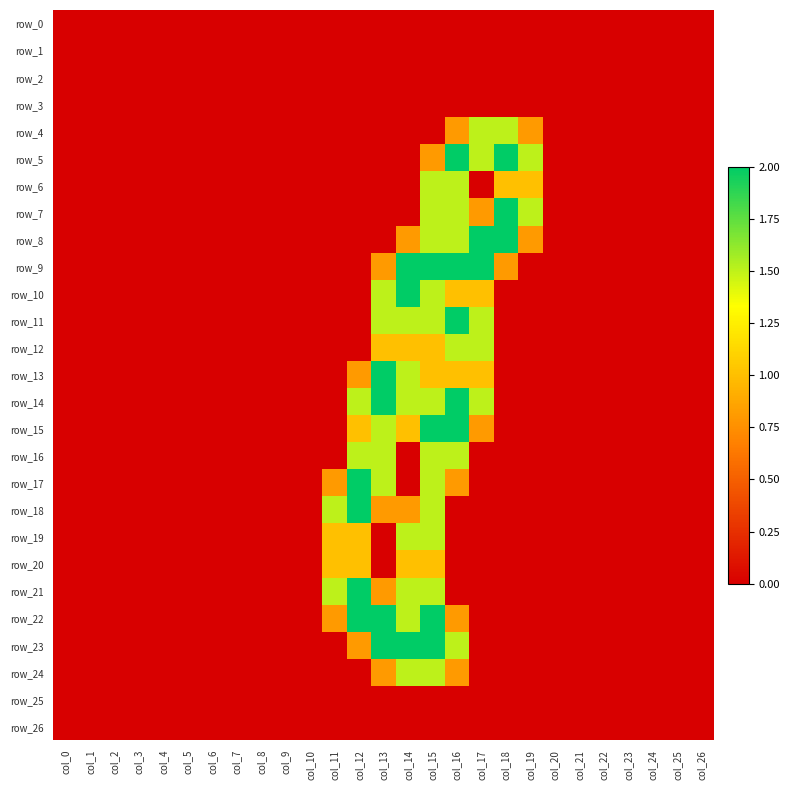

At which category is the sum across all series the highest?

col_15